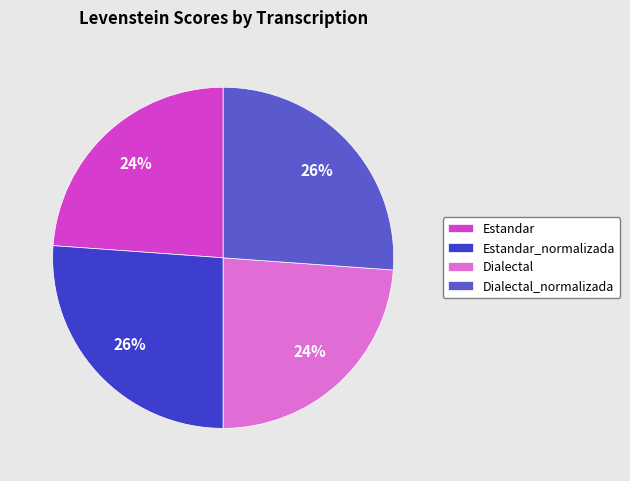

Does Dialectal represent more than half of the total?

No